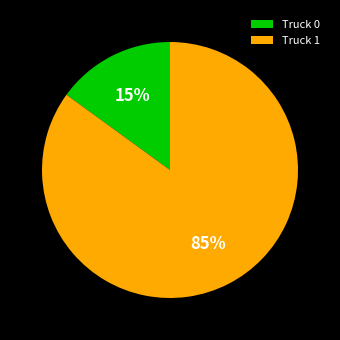

Combined, do Truck 0 and Truck 1 account for over 50%?

Yes